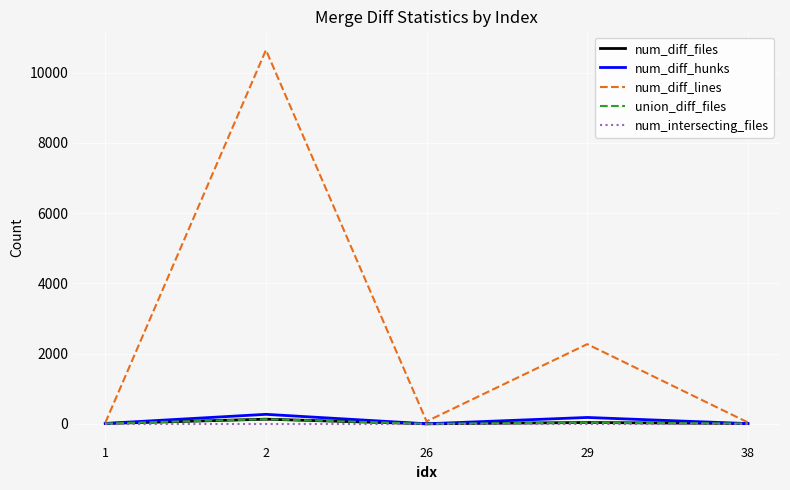

Does the chart display data point markers on the line(s)?

No